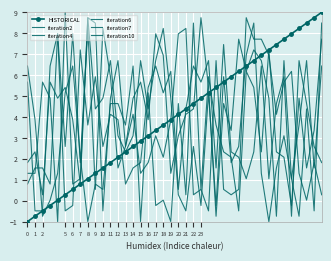

True or false: iteration7 and iteration4 cross at least once.

True